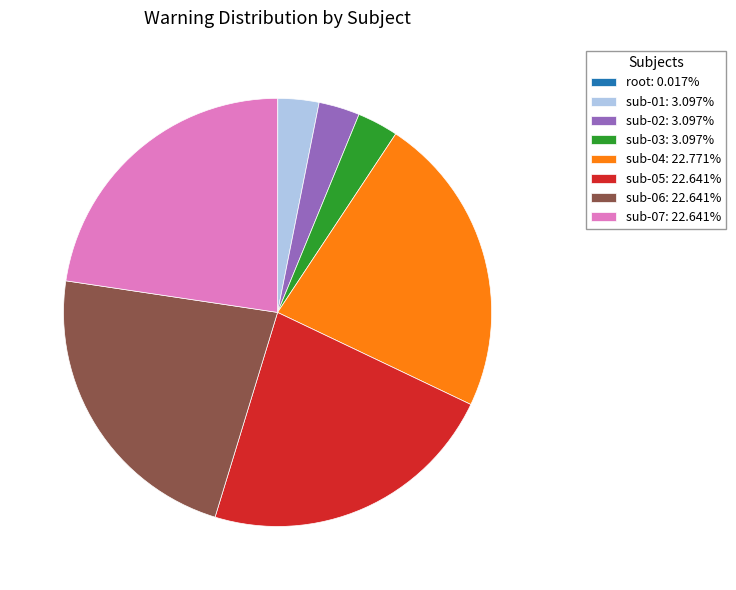

Combined, do sub-01: 3.097% and sub-03: 3.097% account for over 50%?

No